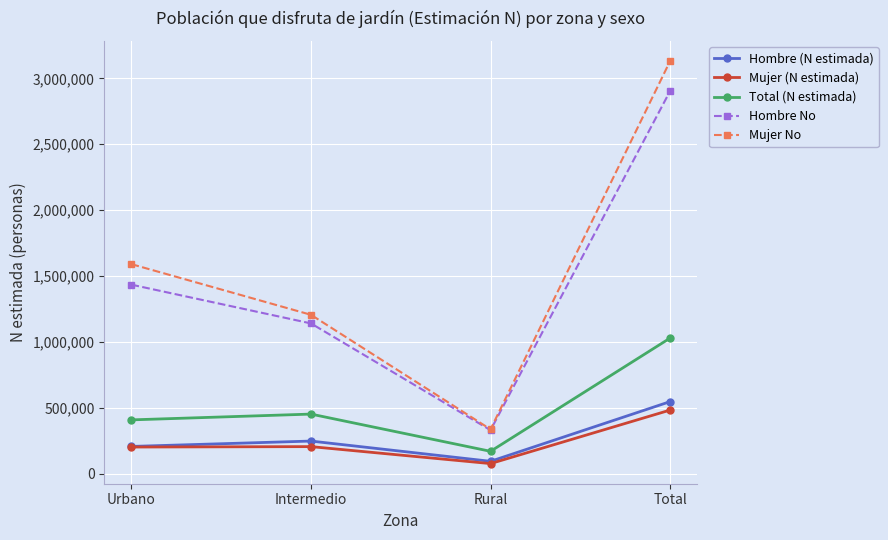

How many categories are shown in the chart?

4